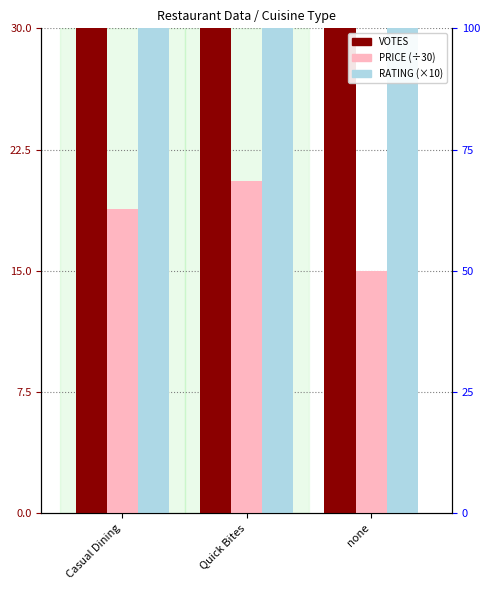

At which category is the sum across all series the highest?

Casual Dining